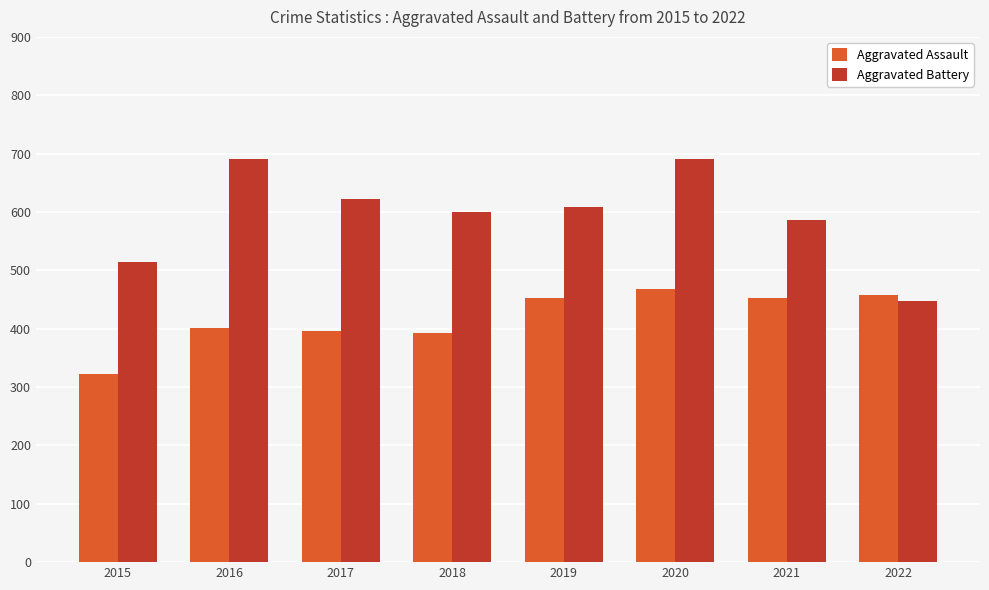

At how many categories does at least one series exceed 614?

3